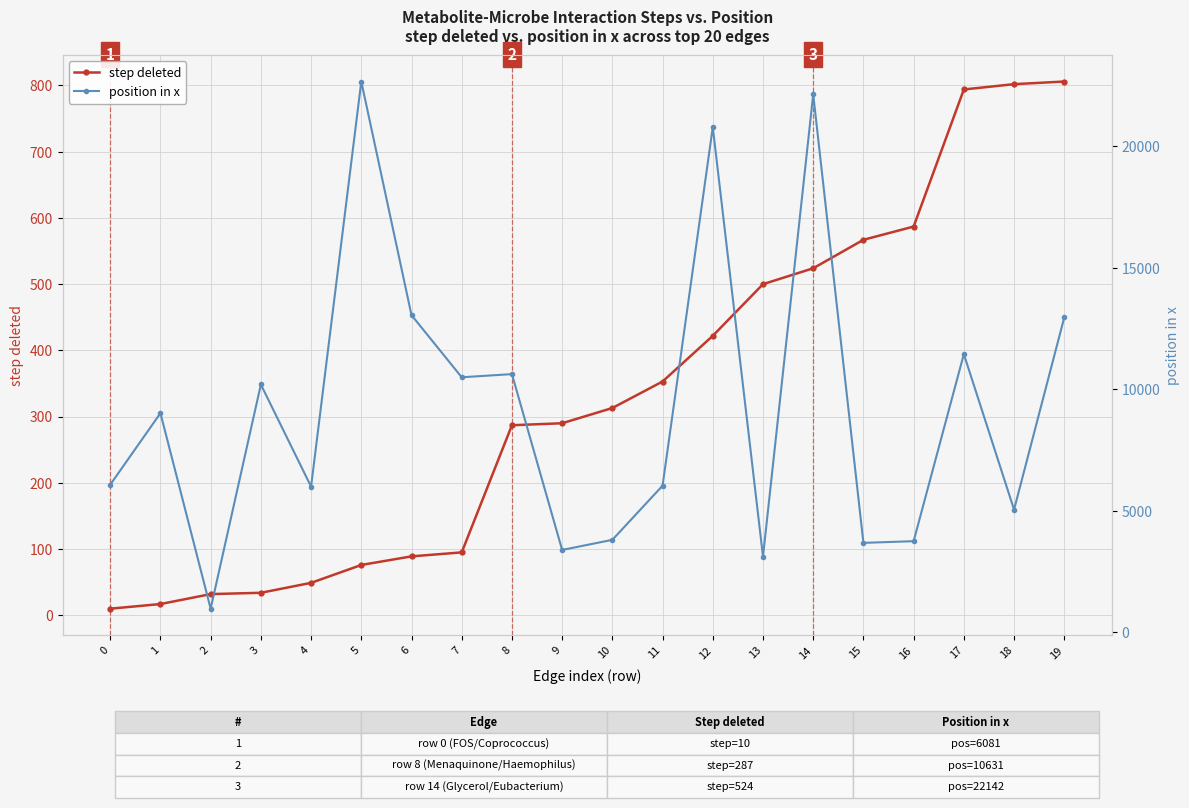

True or false: position in x and step deleted intersect in this chart.

False